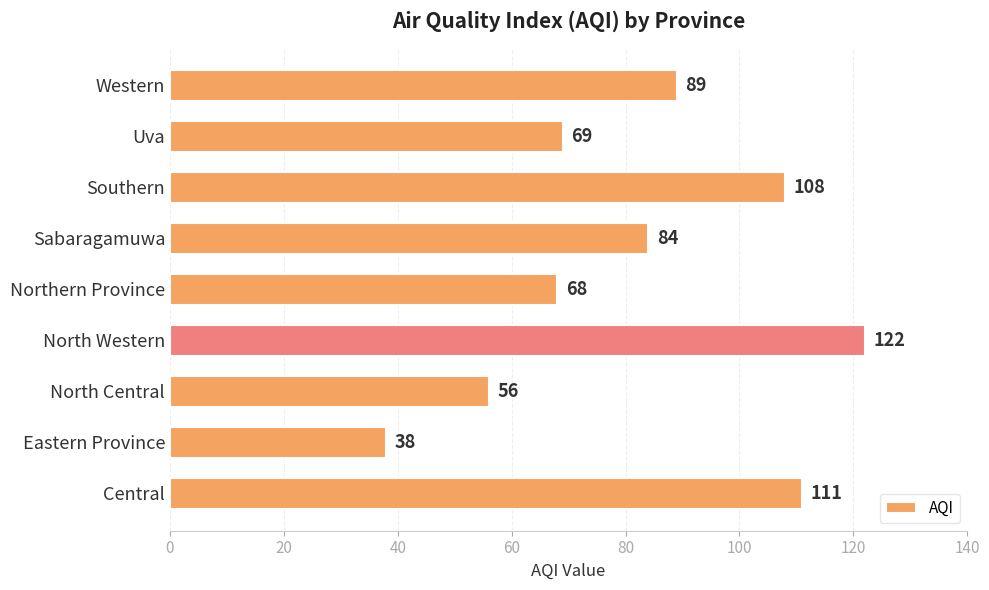

What is the ratio of the value at Uva to the value at North Western?

0.6